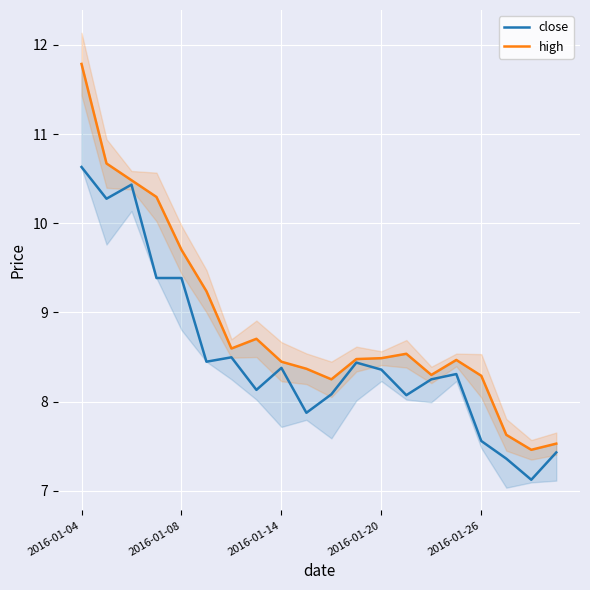

Which category has the highest value in the close series?

2016-01-04